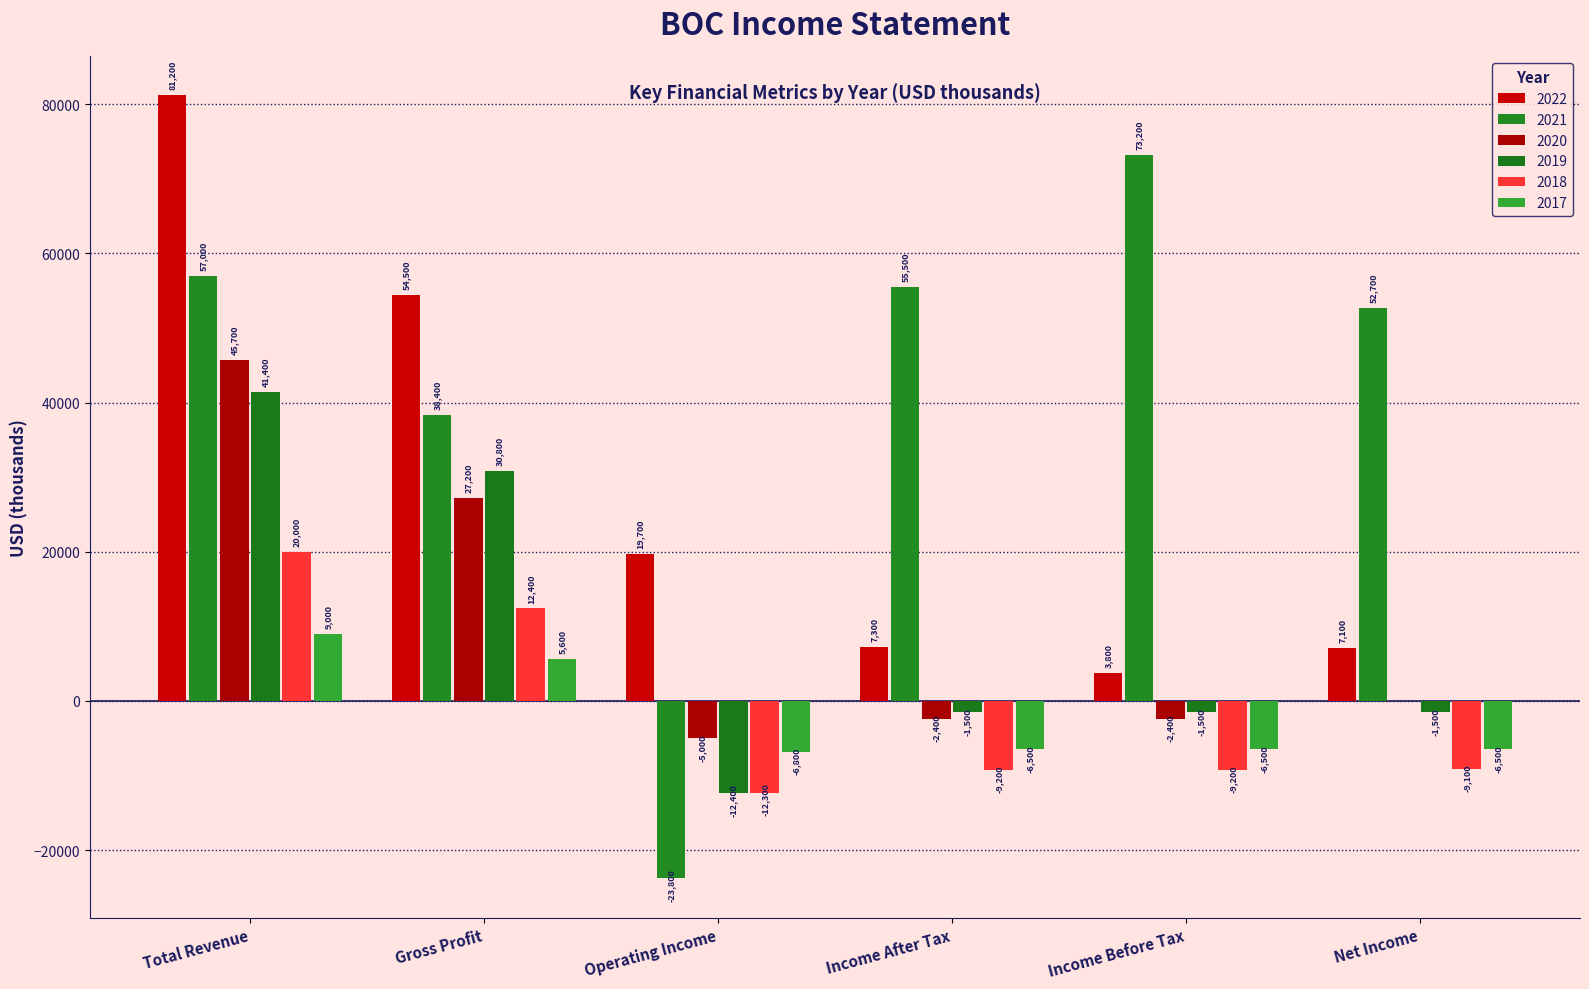

What is the difference between the maximum and second lowest values in the 2022 series?

74100